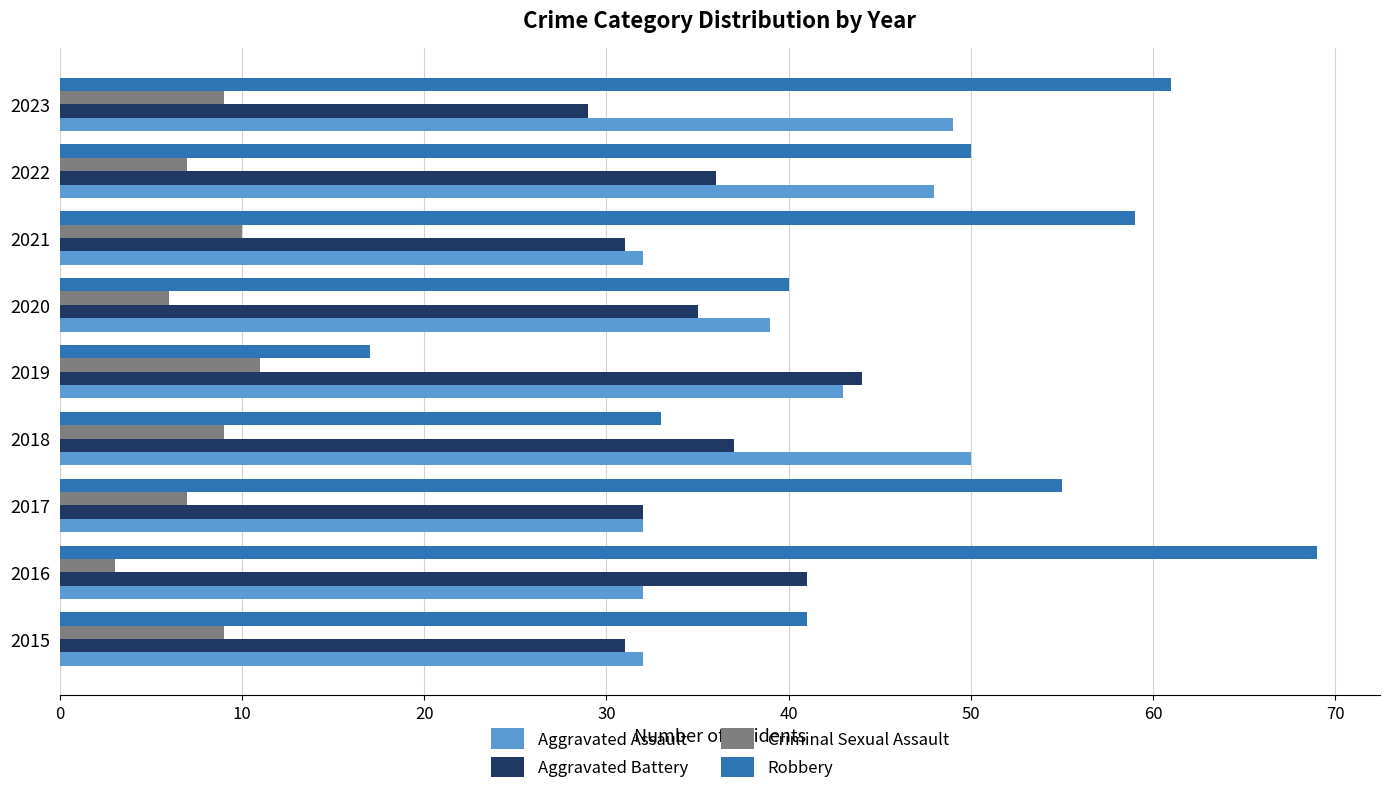

Which series has the largest total across all categories?

Robbery